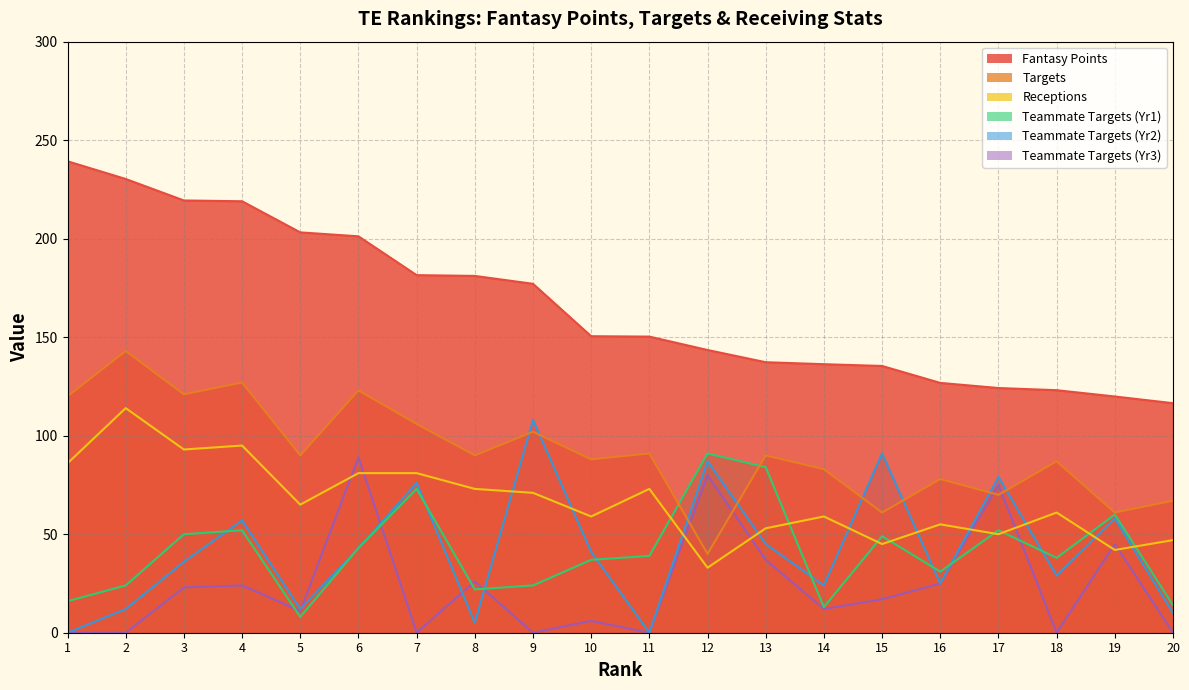

Reading left to right, transcribe all the data shown in this chart.

fpts: 239.3	230.3	219.4	219.0	203.2	201.2	181.5	181.1	177.1	150.5	150.3	143.5	137.3	136.3	135.4	126.8	124.2	123.1	119.9	116.5
tgt: 120.0	143.0	121.0	127.0	90.0	123.0	106.0	90.0	102.0	88.0	91.0	40.0	90.0	83.0	61.0	78.0	70.0	87.0	61.0	67.0
rec: 86.0	114.0	93.0	95.0	65.0	81.0	81.0	73.0	71.0	59.0	73.0	33.0	53.0	59.0	45.0	55.0	50.0	61.0	42.0	47.0
tgt_teammates: 16.0	24.0	50.0	52.0	8.0	43.0	73.0	22.0	24.0	37.0	39.0	91.0	84.0	13.0	49.0	31.0	52.0	38.0	60.0	14.0
tgt_teammates_1: 0.0	12.0	36.0	57.0	12.0	43.0	76.0	5.0	108.0	41.0	0.0	87.0	45.0	24.0	91.0	25.0	79.0	29.0	58.0	10.0
tgt_teammates_2: 0.0	0.0	23.0	24.0	11.0	89.0	0.0	26.0	0.0	6.0	0.0	80.0	37.0	12.0	17.0	25.0	75.0	0.0	45.0	0.0